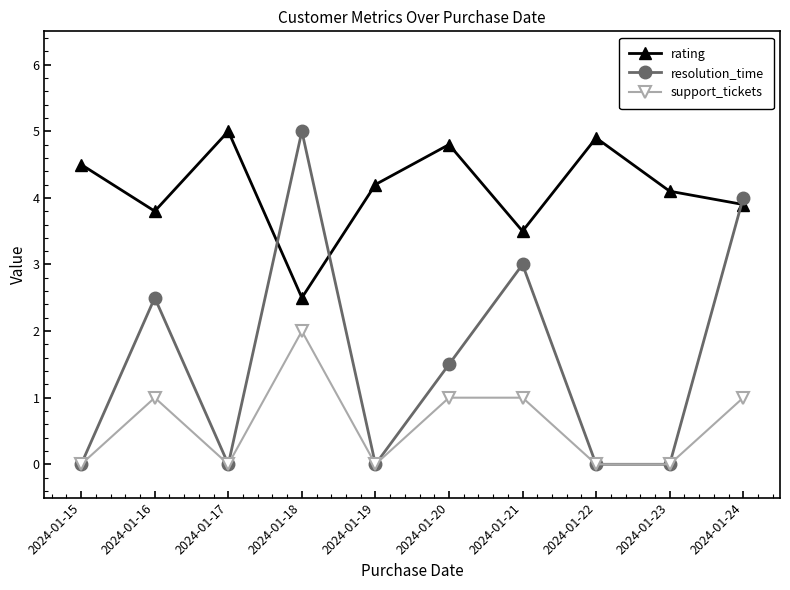

What are all the series names shown in the legend?

rating, resolution_time, support_tickets